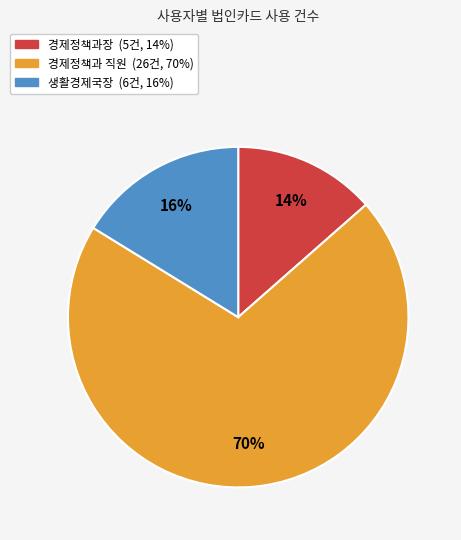

To the nearest percent, what percentage of the pie is 경제정책과 직원?

70%